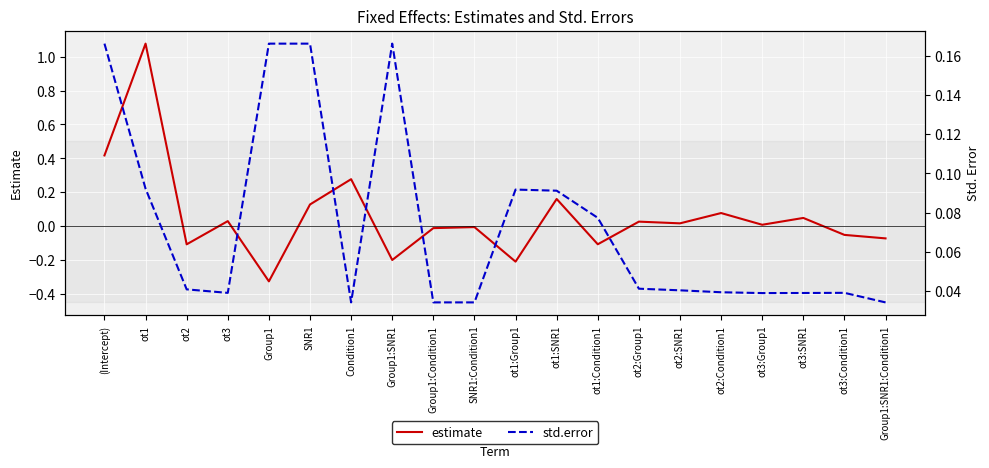

The value of estimate at ot1:Group1 is -0.1. True or false?

False